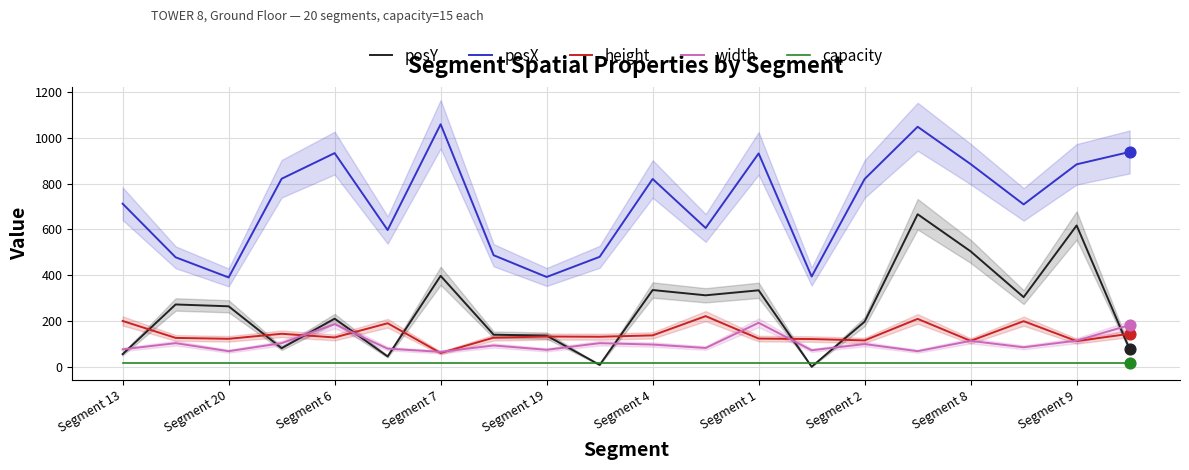

Is the value of posX at Segment 20 greater than the value of capacity at Segment 1?

Yes